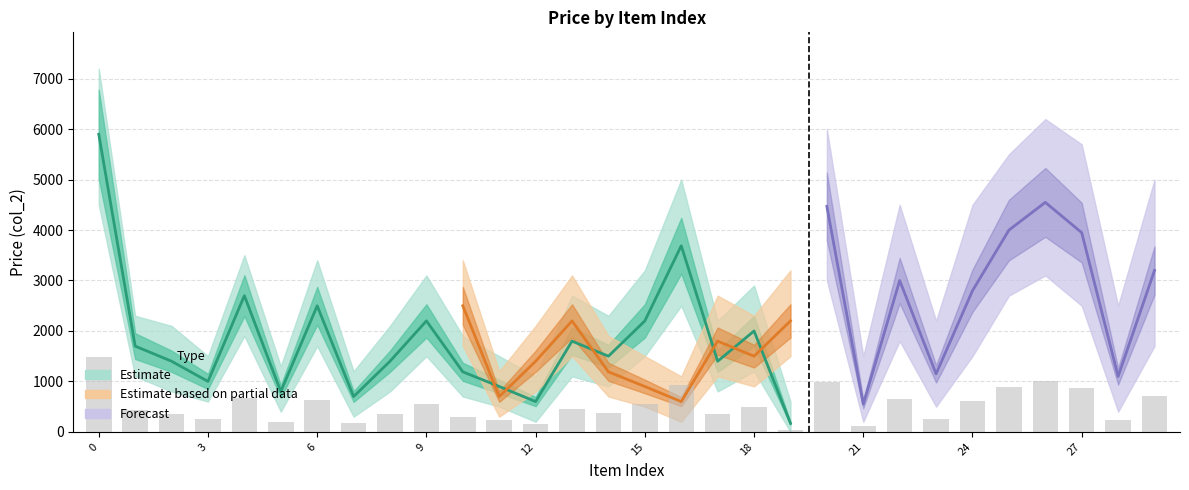

List the labels in order of value, smallest first.

19, 12, 7, 5, 11, 3, 10, 2, 8, 17, 14, 1, 13, 18, 9, 15, 6, 4, 16, 0